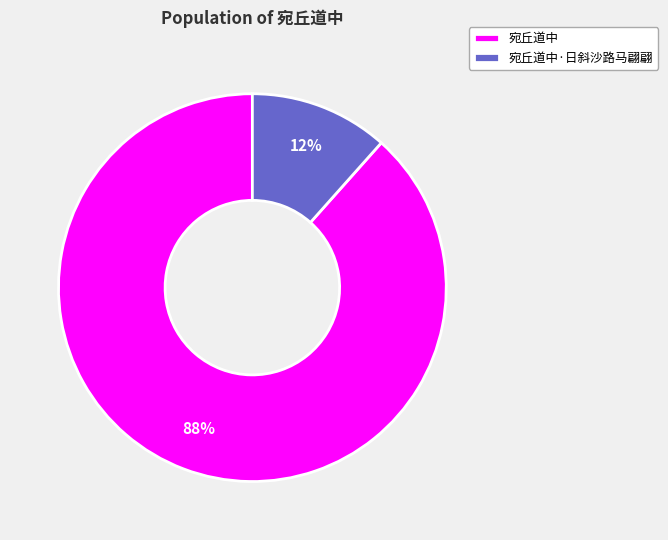

True or false: 宛丘道中·日斜沙路马翩翩 accounts for 12% of the total.

True